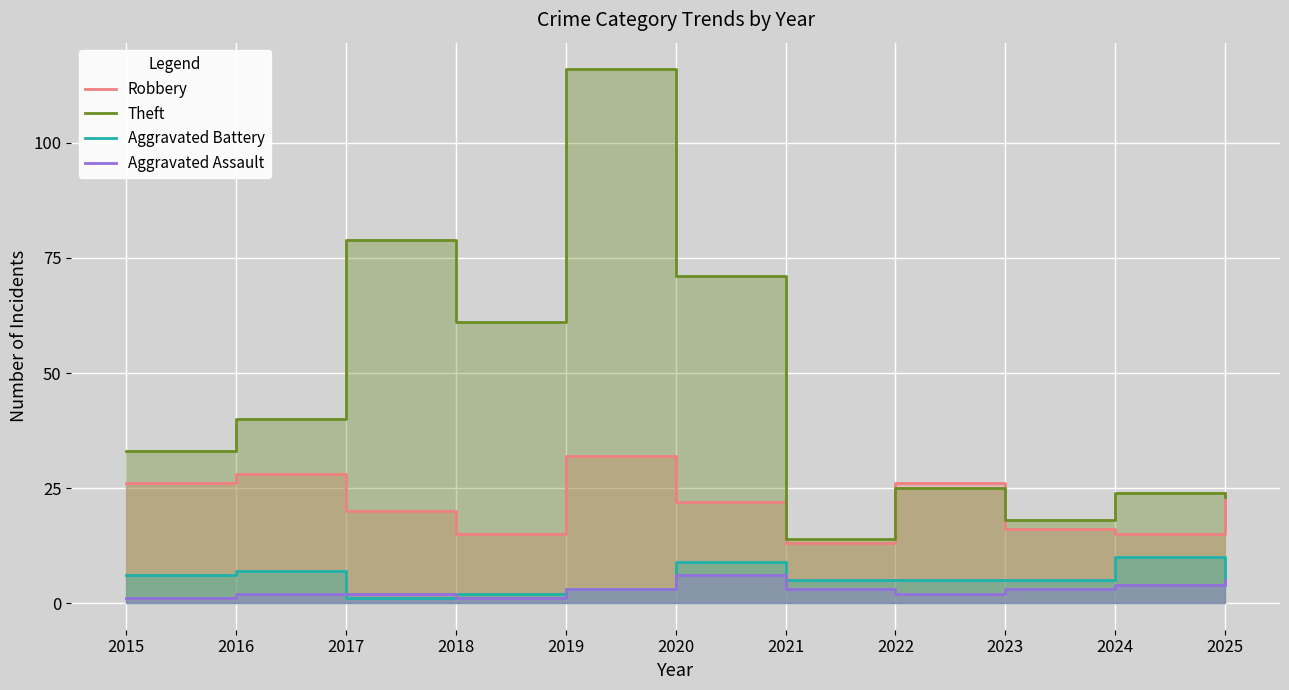

What is the value of the Robbery point at the 7th from the left?

13